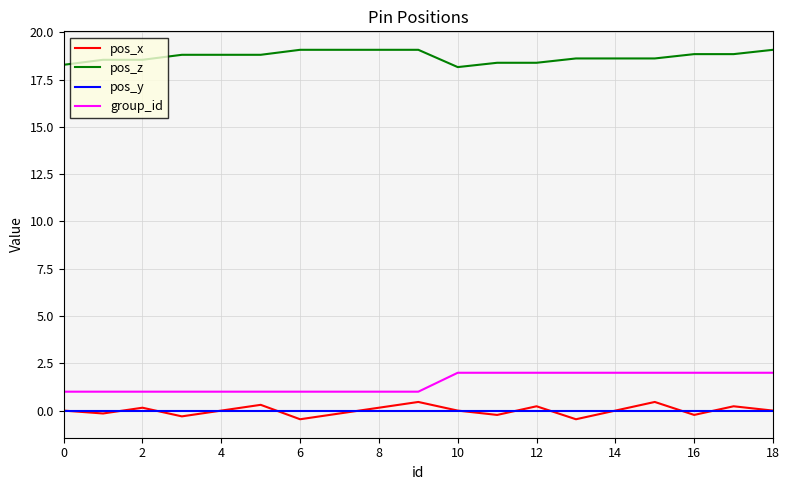

What is the greatest value displayed?

19.1